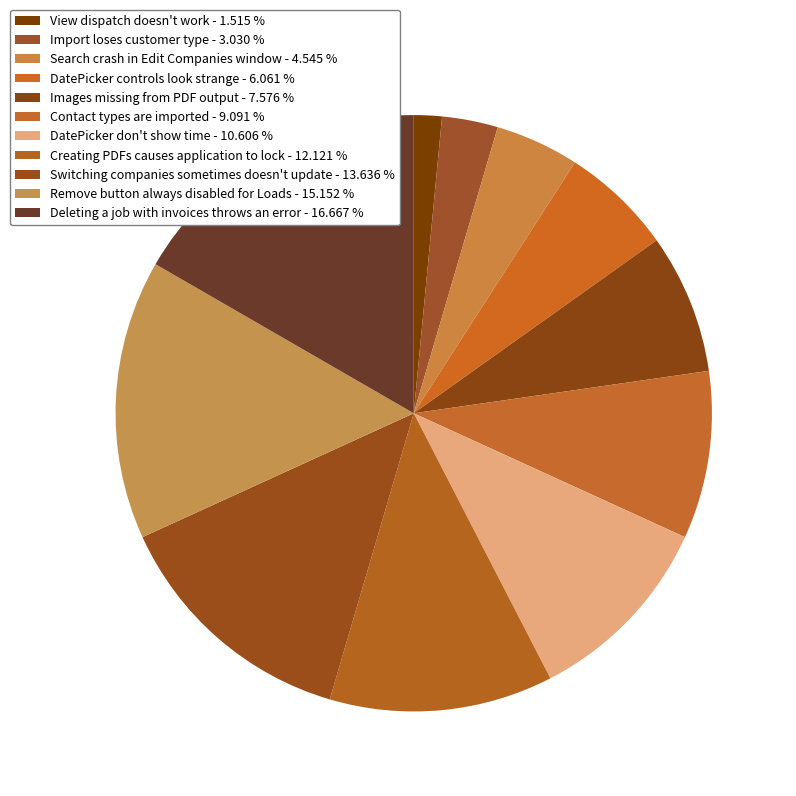

Is there a majority slice in this chart?

No